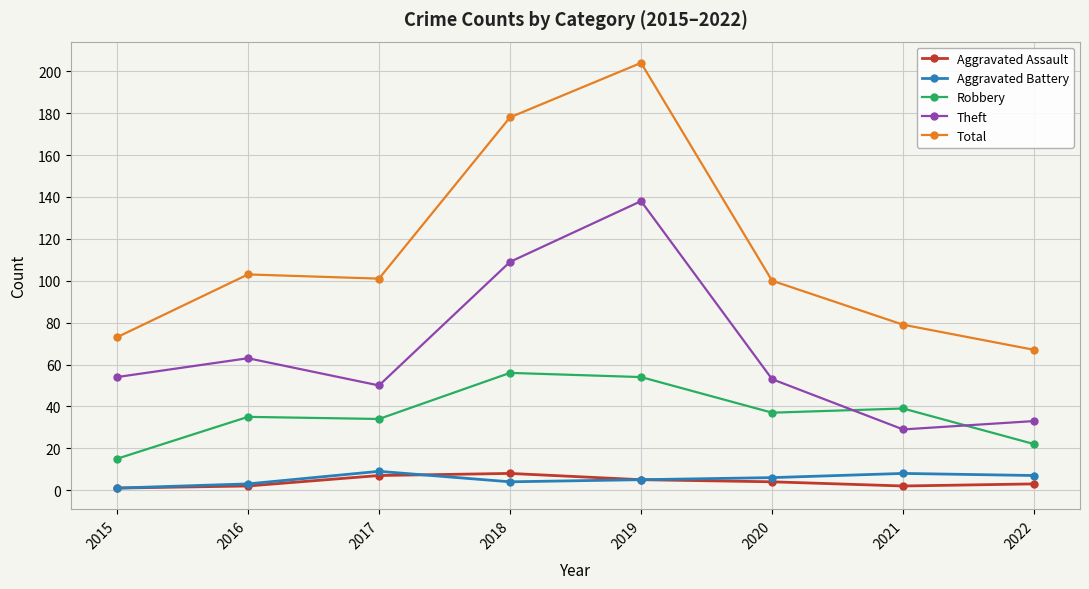

The value of Aggravated Assault at 2019 is 5. True or false?

True